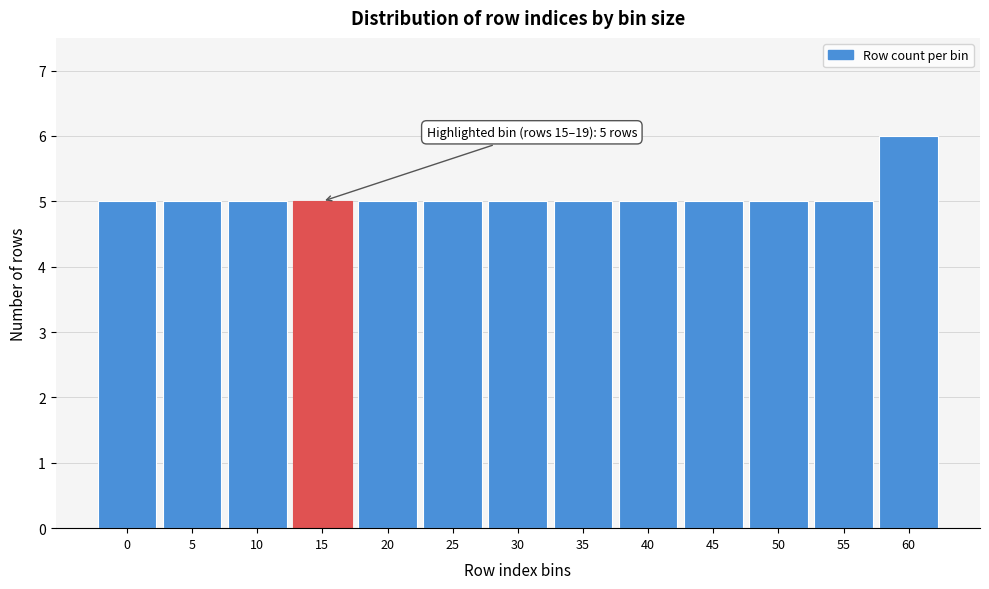

Reading left to right, list all the values displayed in this chart.

5	5	5	5	5	5	5	5	5	5	5	5	6